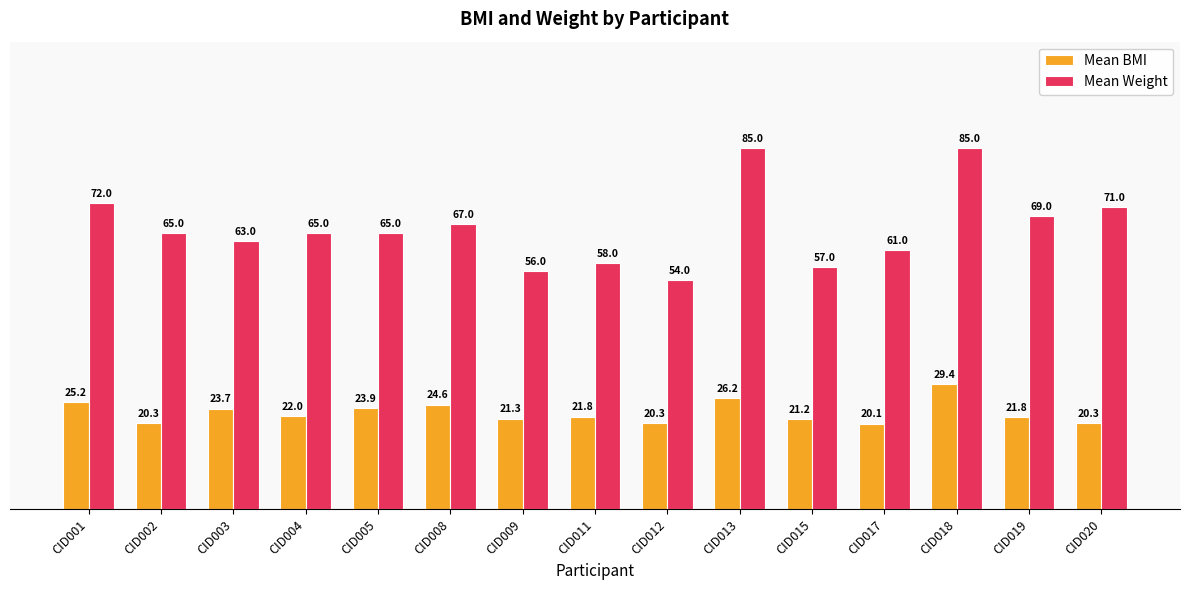

Where does the Mean BMI series first go above 21?

CID001